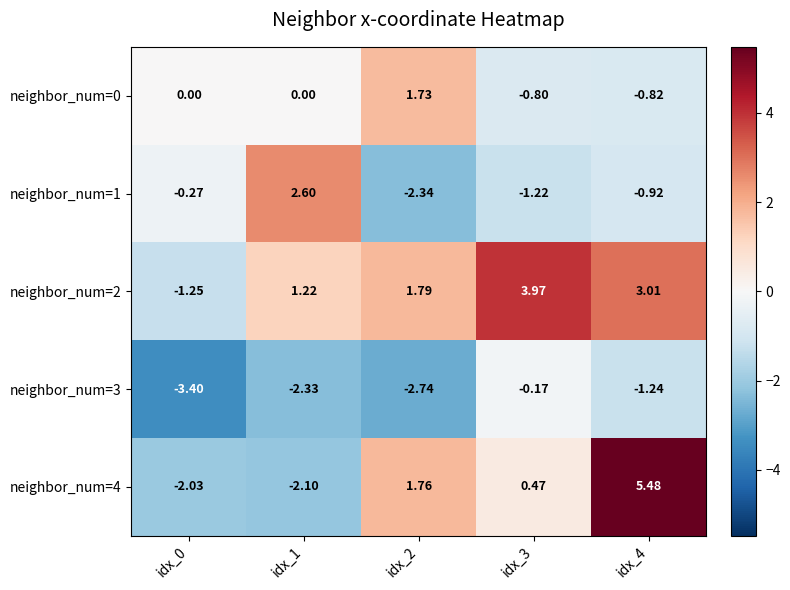

How many categories are shown in the chart?

5